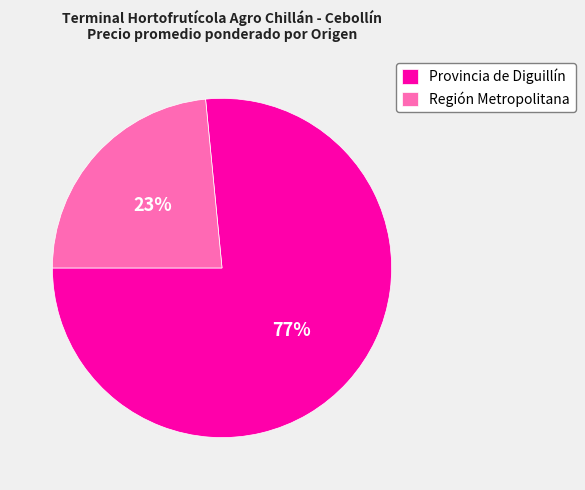

Is there a majority slice in this chart?

Yes